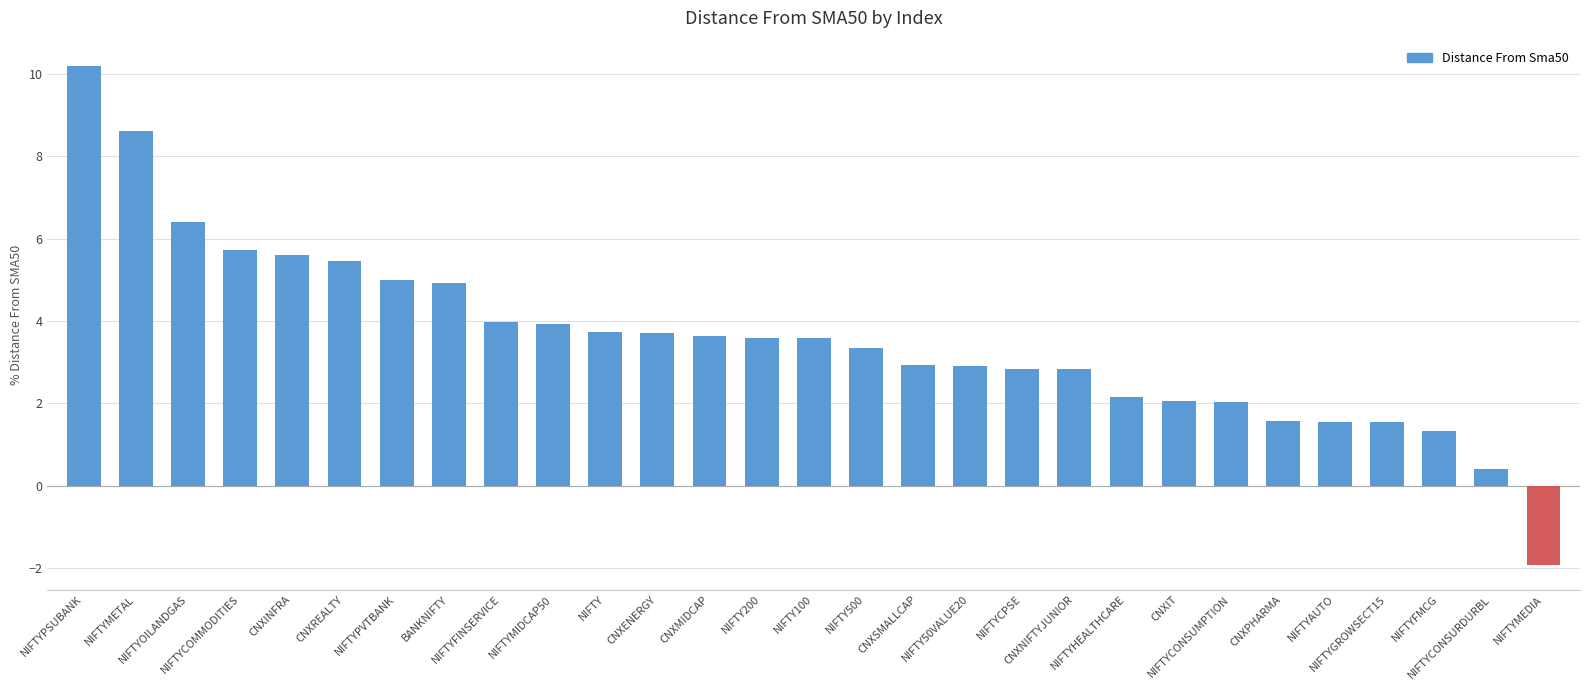

What is the value of the 19th bar from the left?

2.8